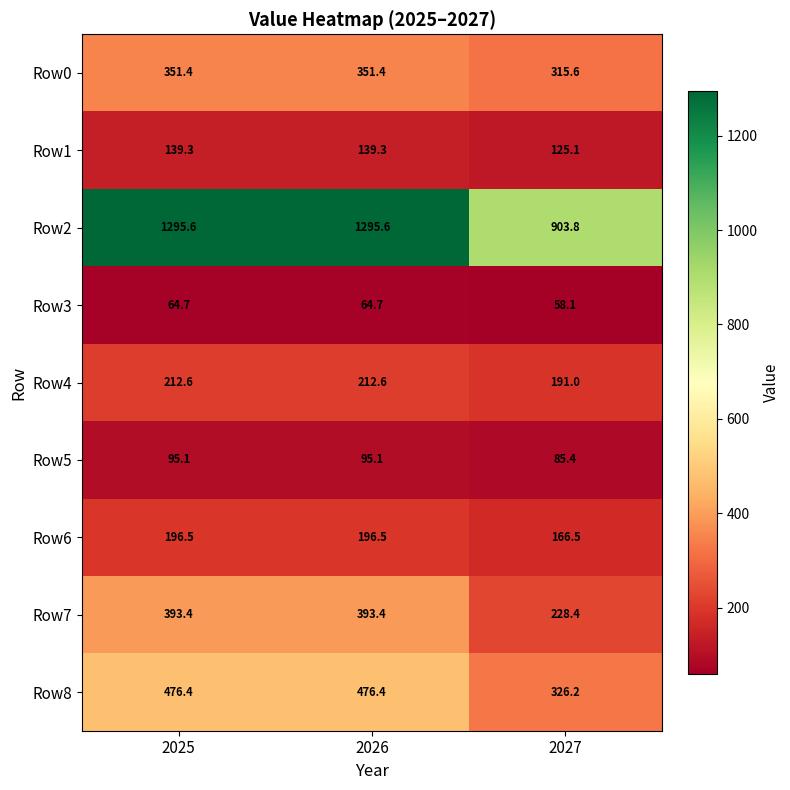

Rank the series at 2025 from lowest to highest value.

Row3, Row5, Row1, Row6, Row4, Row0, Row7, Row8, Row2